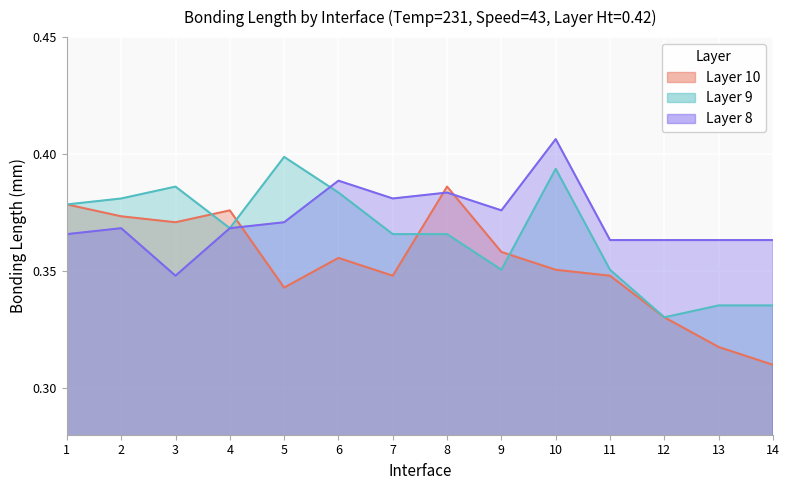

True or false: Layer 8 has a value of 0.4 at 9.

True